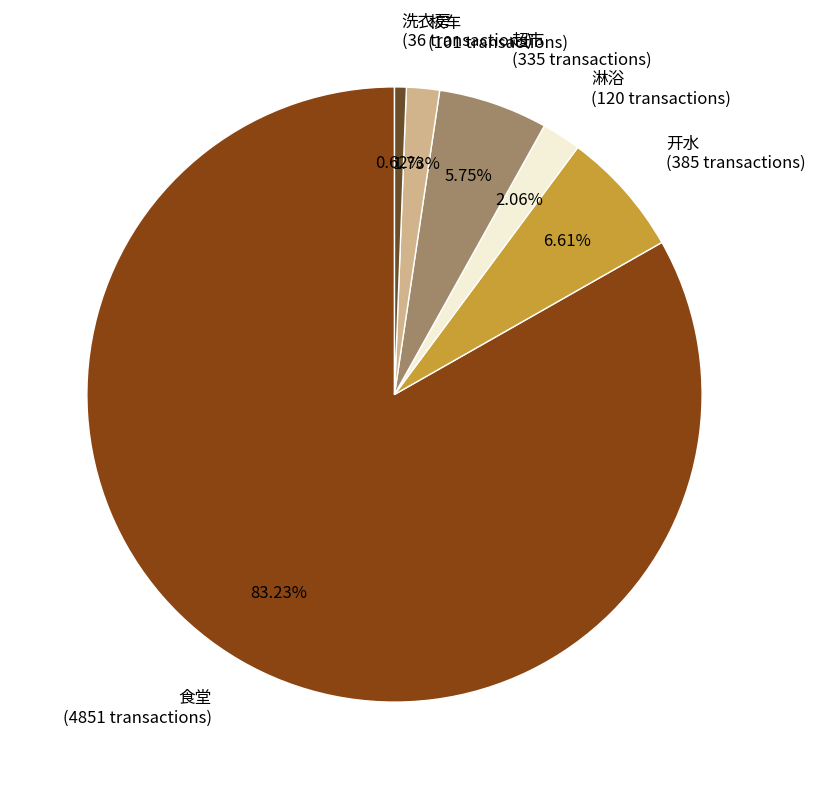

To the nearest percent, what is the difference between the 超市 and 校车 slice percentages?

4%